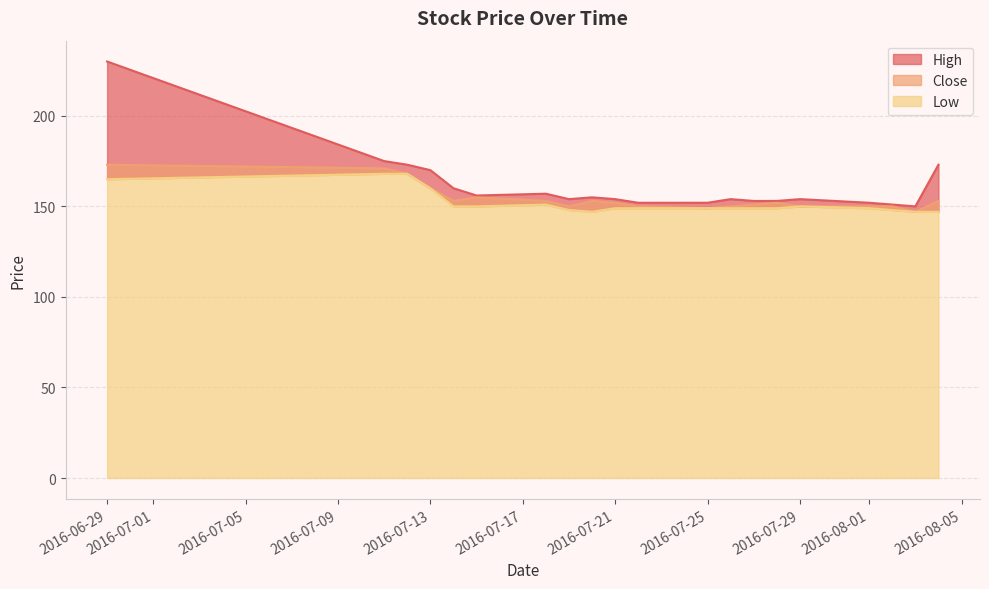

Read the High value at 2016-08-01, to the nearest 10.

150